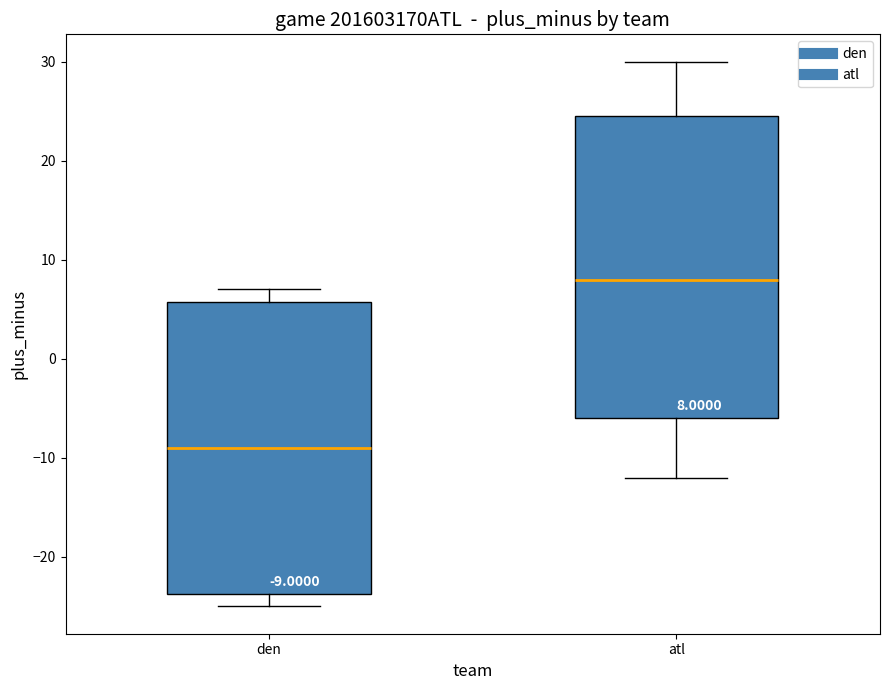

Which box is the tallest, from its lower edge to its upper edge?

atl